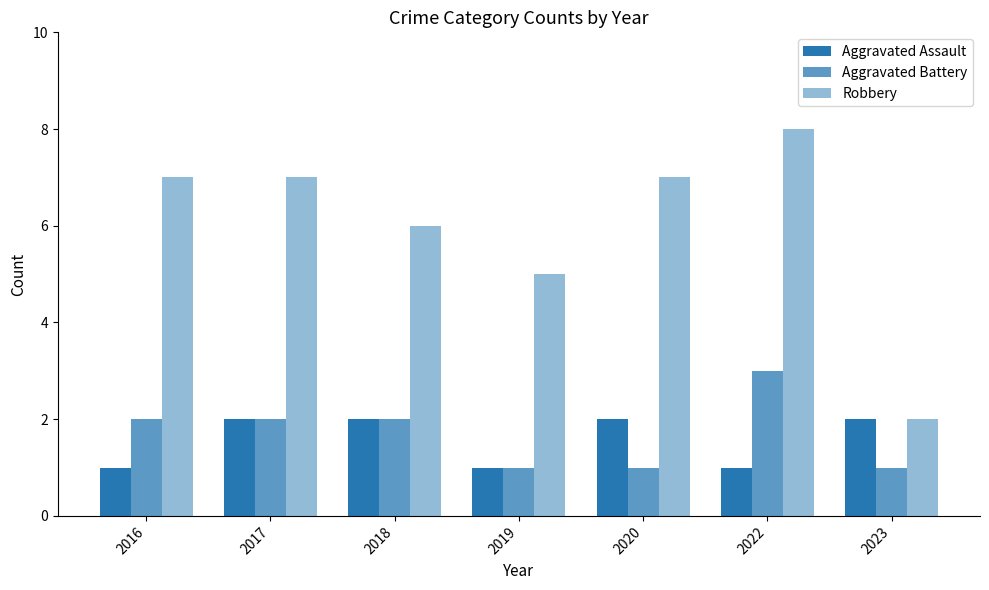

Between 2020 and 2023, which series saw the biggest shift?

Robbery